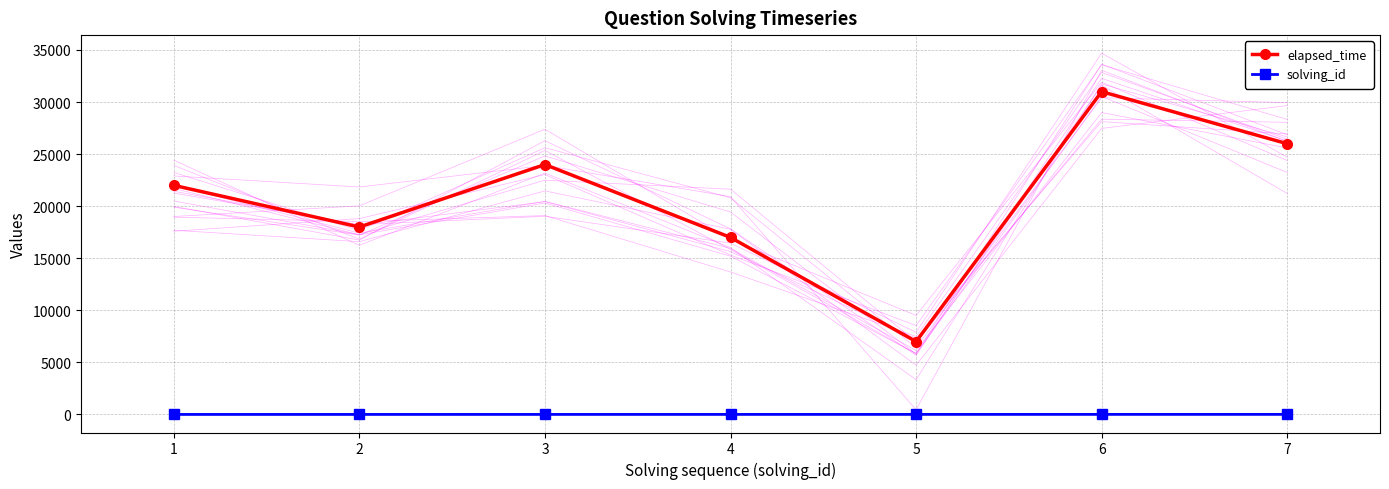

What are all the series names shown in the legend?

elapsed_time, solving_id